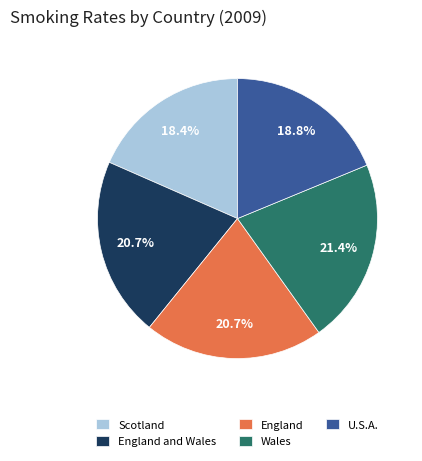

What is the total percentage of England and Wales and Wales?

42.1%